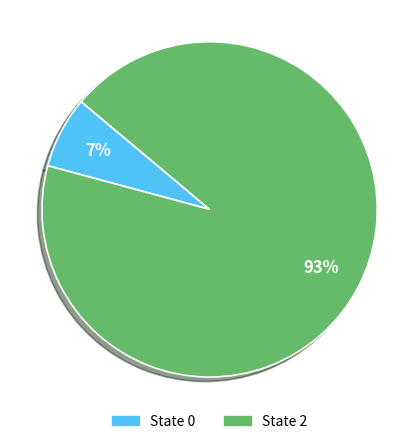

Does any single category account for the majority?

Yes